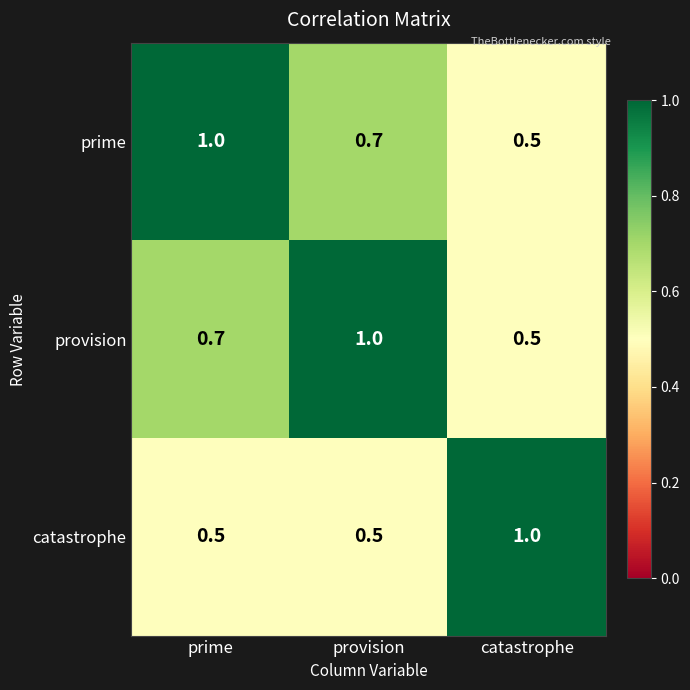

The value of provision at provision is 1.0. True or false?

True